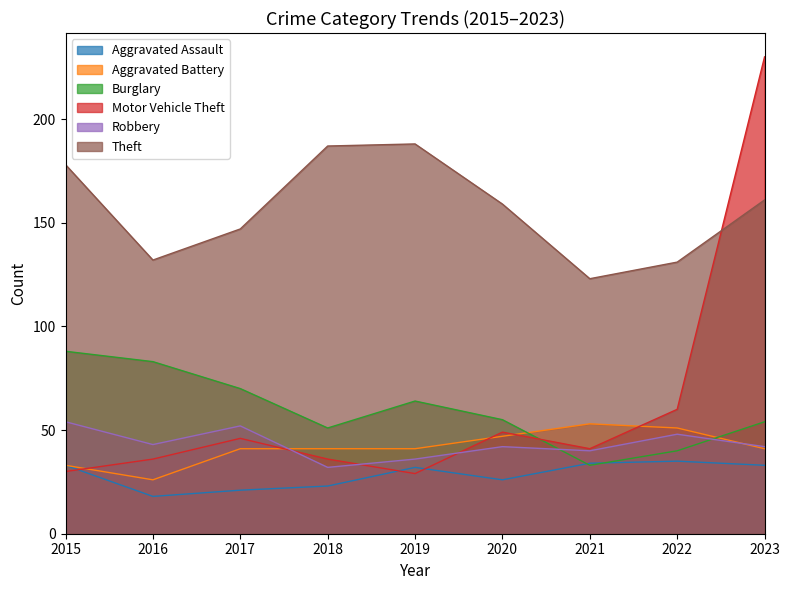

Between which two adjacent categories do Robbery and Burglary first intersect?

2020 and 2021